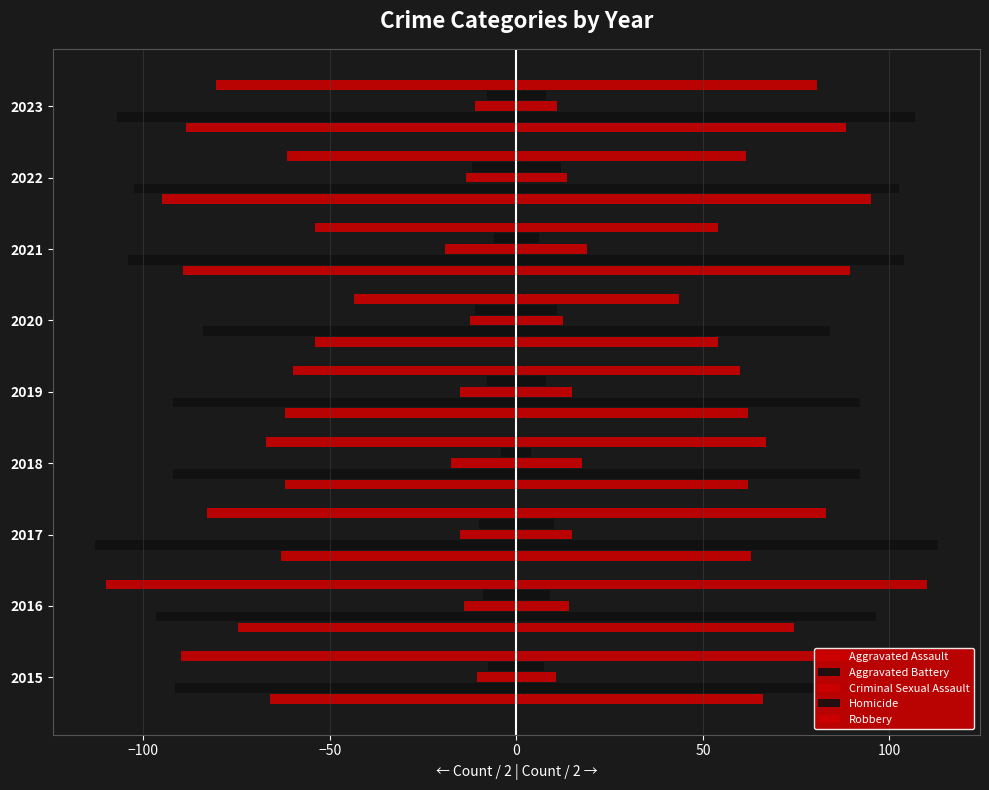

Read the Aggravated Assault value at 2017.

-63.0